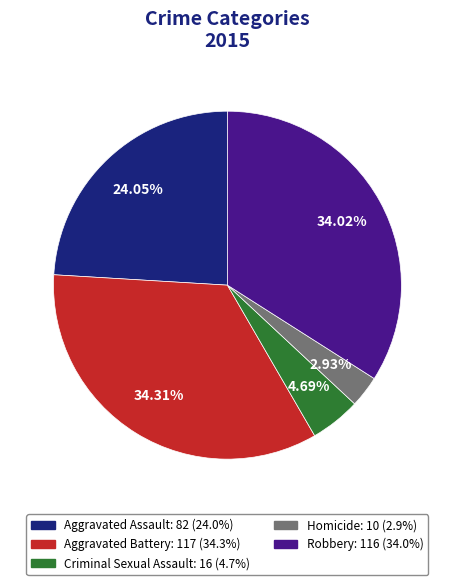

What percentage is the Robbery slice, to the nearest percent?

34%